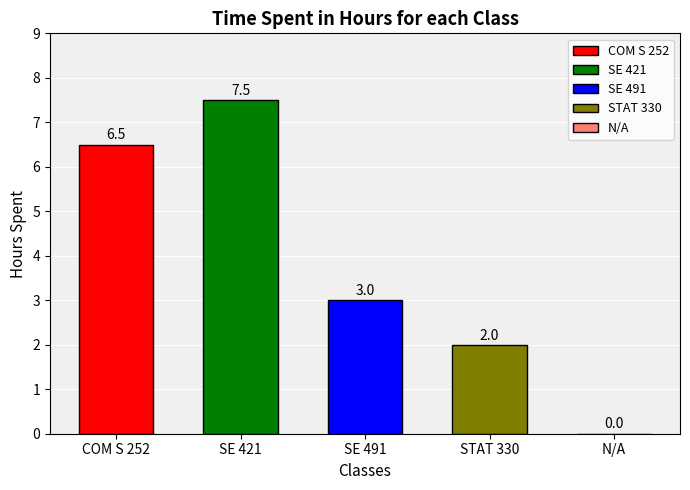

What is the maximum value shown in the chart?

7.5